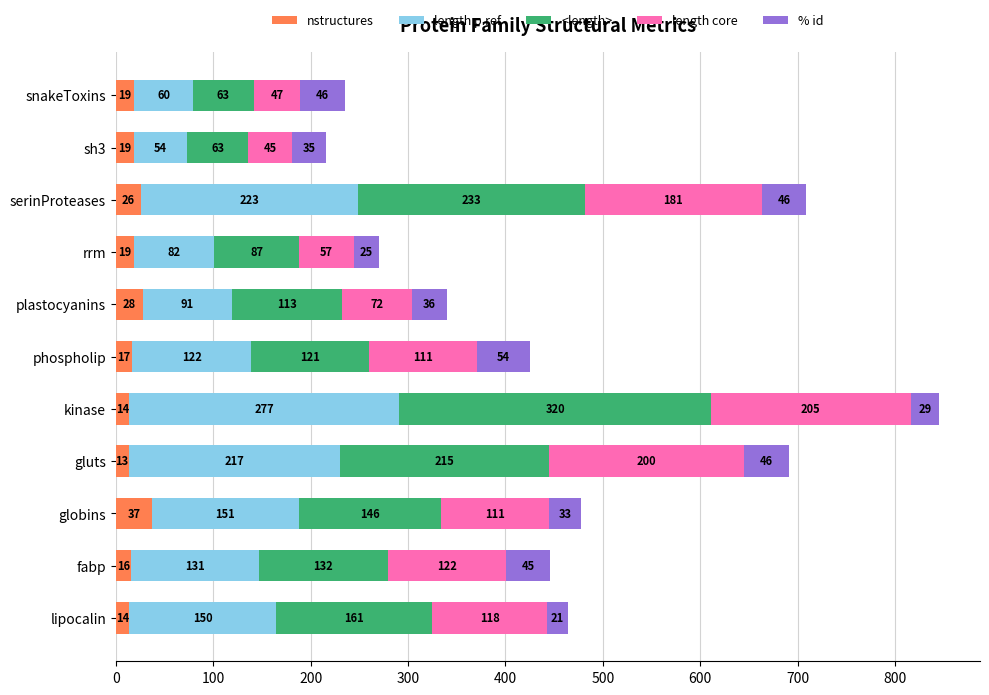

How many categories are shown in the chart?

11